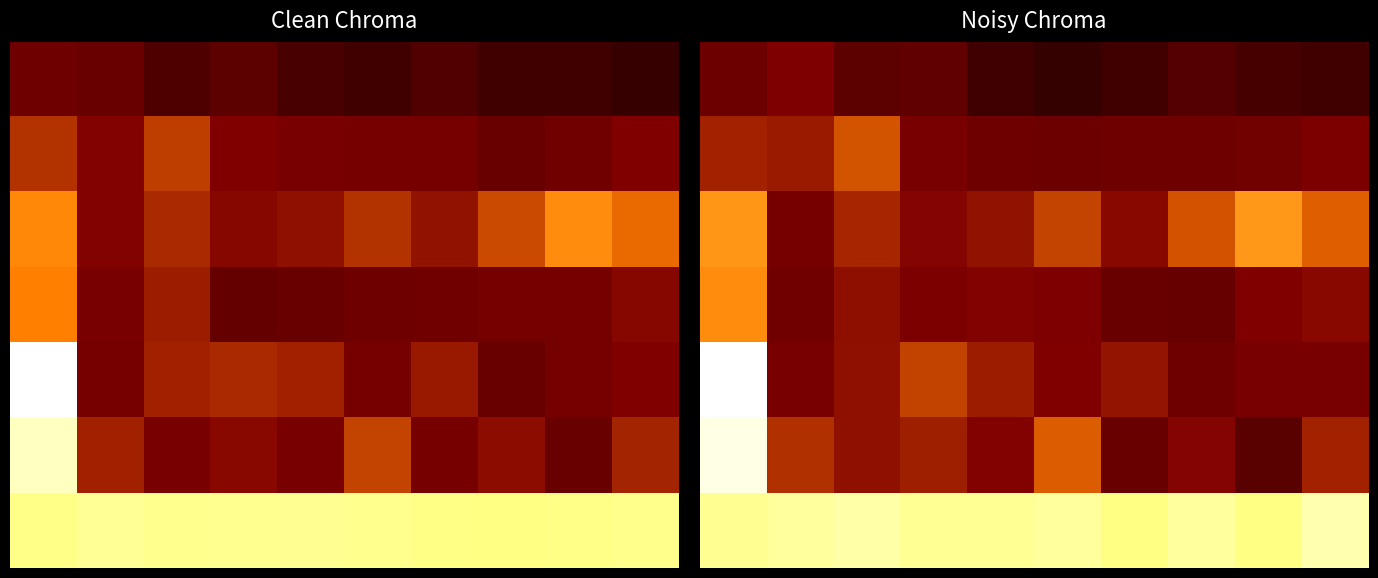

Count the number of data series in this chart.

7